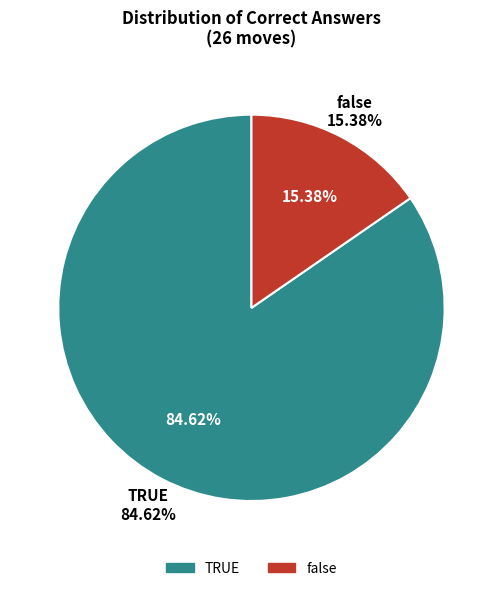

Is the sum of TRUE and false greater than half?

Yes